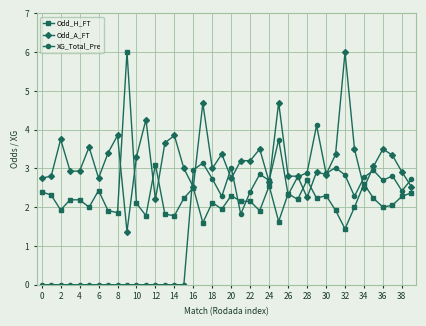

How many lines are shown in the chart?

3